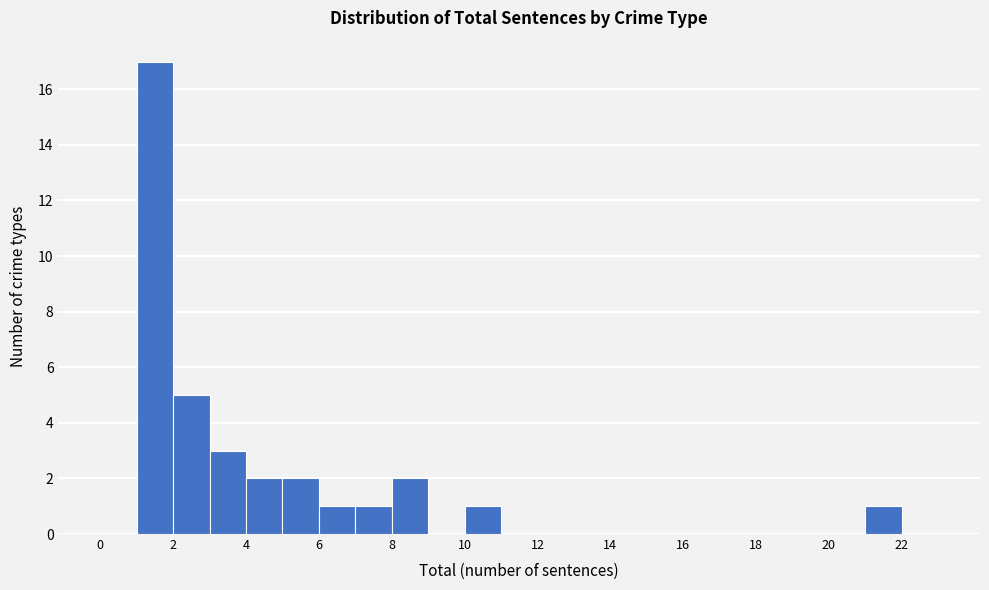

Reading left to right, list every bar in this chart as the range it spans on the x-axis followed by its height. The values are not printed on the chart, so give them approximately, as read against the axis.

0 to 1: 0
1 to 2: 17
2 to 3: 5
3 to 4: 3
4 to 5: 2
5 to 6: 2
6 to 7: 1
7 to 8: 1
8 to 9: 2
9 to 10: 0
10 to 11: 1
11 to 12: 0
12 to 13: 0
13 to 14: 0
14 to 15: 0
15 to 16: 0
16 to 17: 0
17 to 18: 0
18 to 19: 0
19 to 20: 0
20 to 21: 0
21 to 22: 1
22 to 23: 0